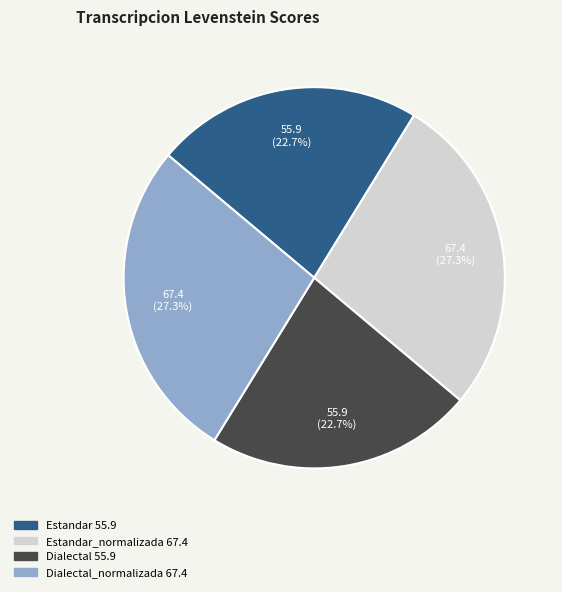

Does any single category account for the majority?

No